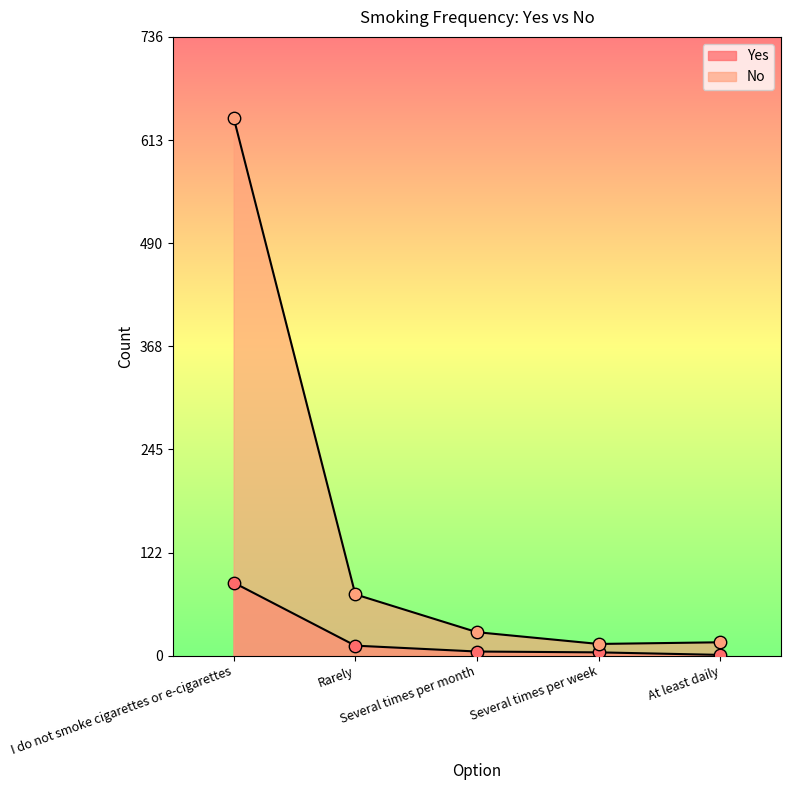

At how many categories does at least one series exceed 216?

1